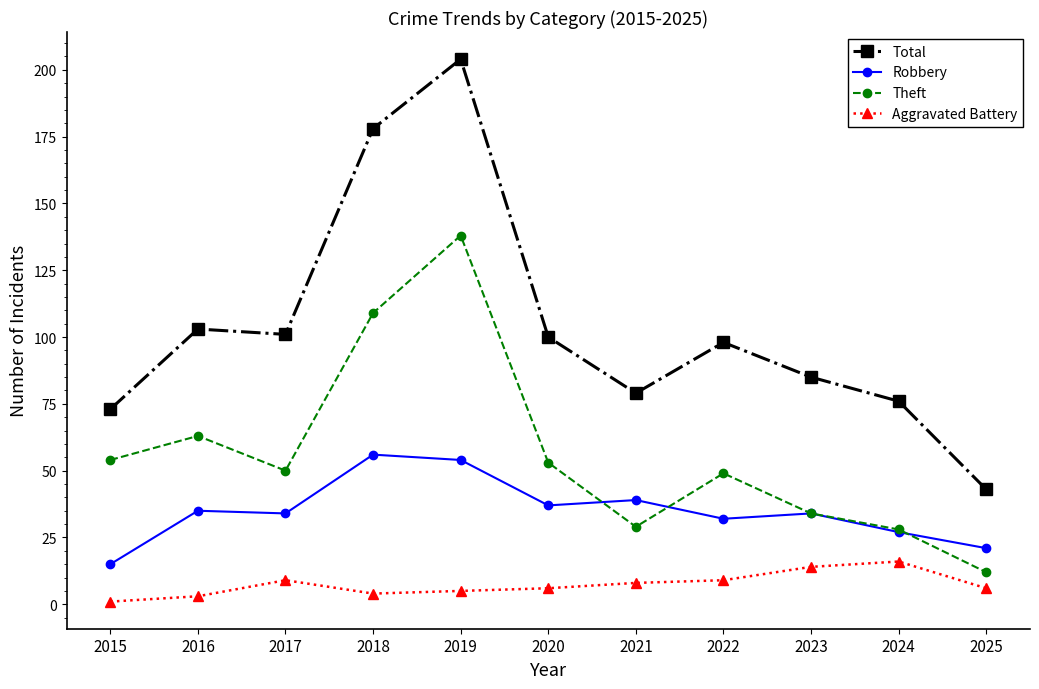

At which label does Robbery reach its minimum?

2015